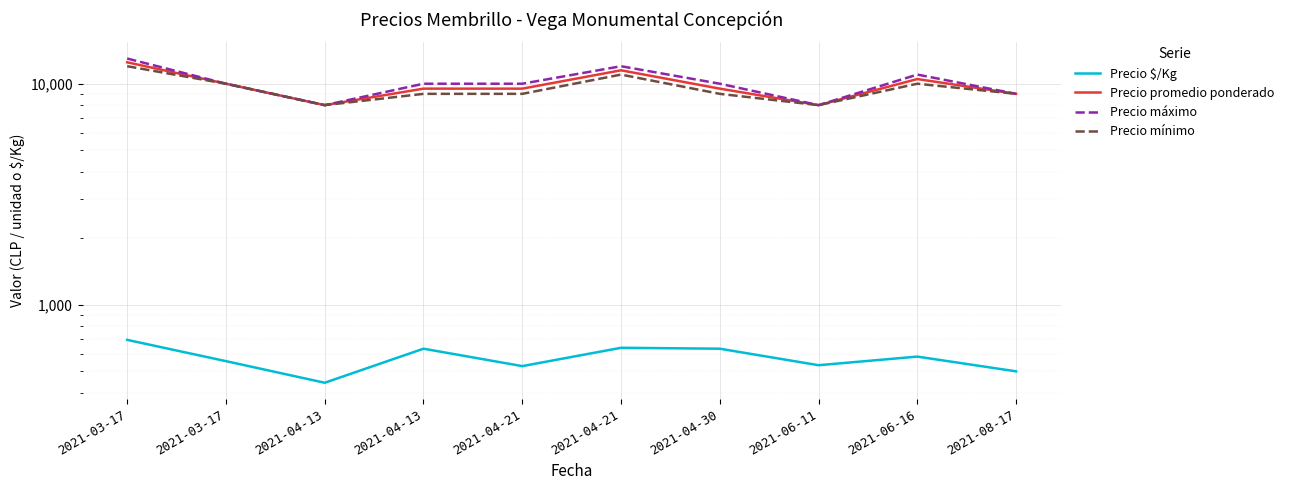

What is the label of the 4th point from the right?

2021-04-30